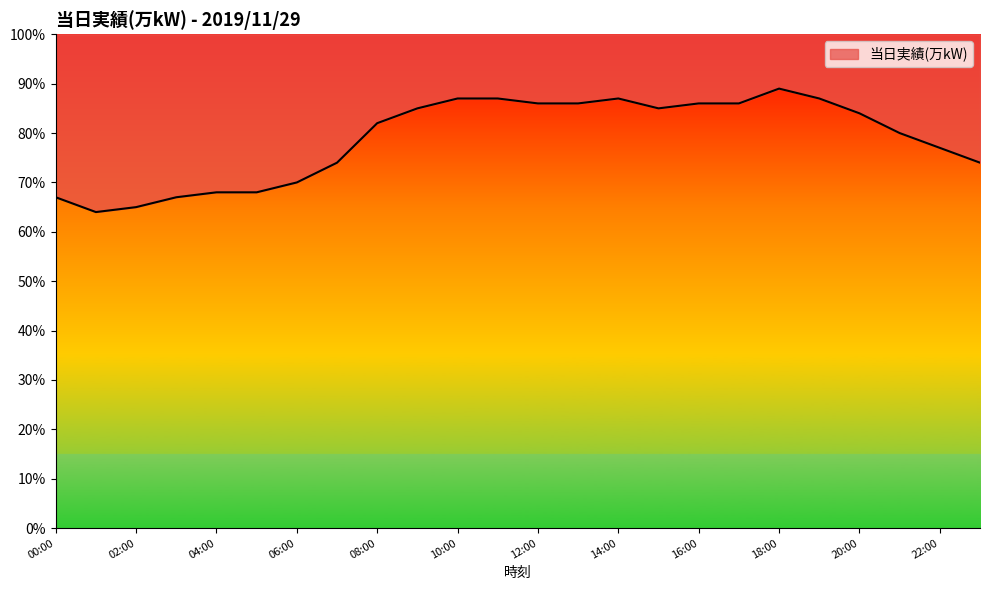

Reading left to right, list all the values displayed in this chart.

67	64	65	67	68	68	70	74	82	85	87	87	86	86	87	85	86	86	89	87	84	80	77	74